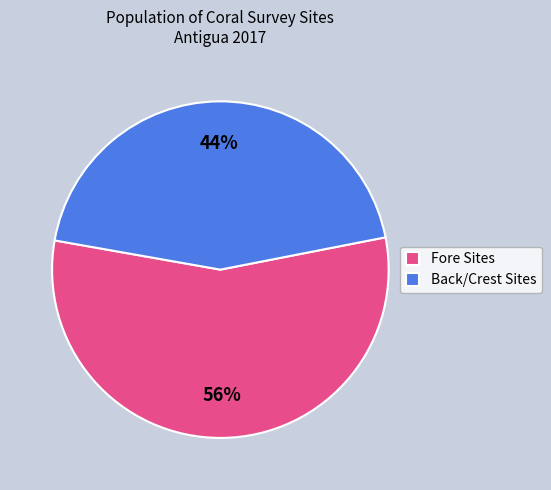

True or false: Fore Sites accounts for 41% of the total.

False